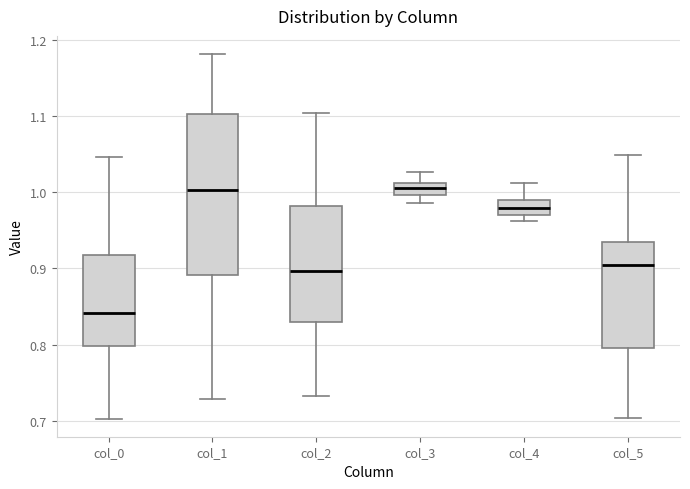

Reading left to right, read every box against the y-axis: the position of its median line, the range the box covers, and the ends of its whiskers. The values are not printed on the chart, so give them approximately, as read against the axis.

col_0: median 0.84, box 0.80 to 0.92, whiskers 0.70 to 1.05
col_1: median 1.00, box 0.89 to 1.10, whiskers 0.73 to 1.18
col_2: median 0.90, box 0.83 to 0.98, whiskers 0.73 to 1.10
col_3: median 1.01 (inside the box), box 1.00 to 1.01, whiskers 0.99 to 1.03
col_4: median 0.98, box 0.97 to 0.99, whiskers 0.96 to 1.01
col_5: median 0.90, box 0.80 to 0.93, whiskers 0.70 to 1.05